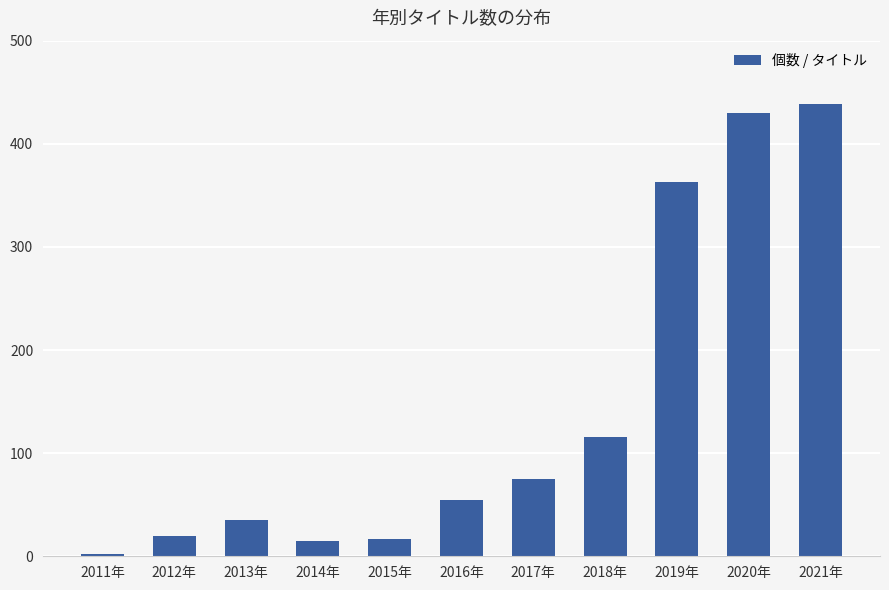

The chart shows a value of 439 at 2021年. True or false?

True